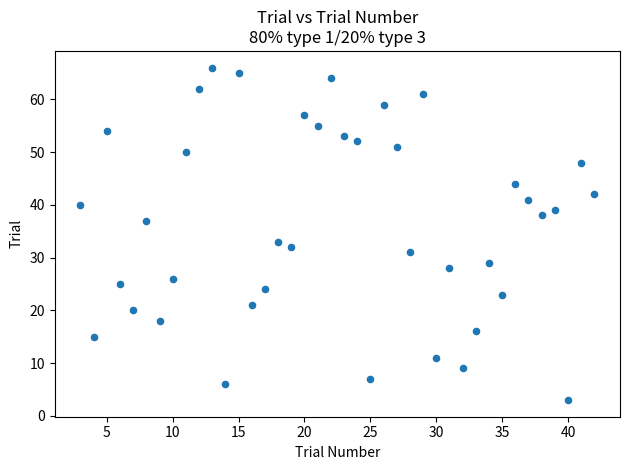

What Y value in the scatter plot is closest to 34?

33